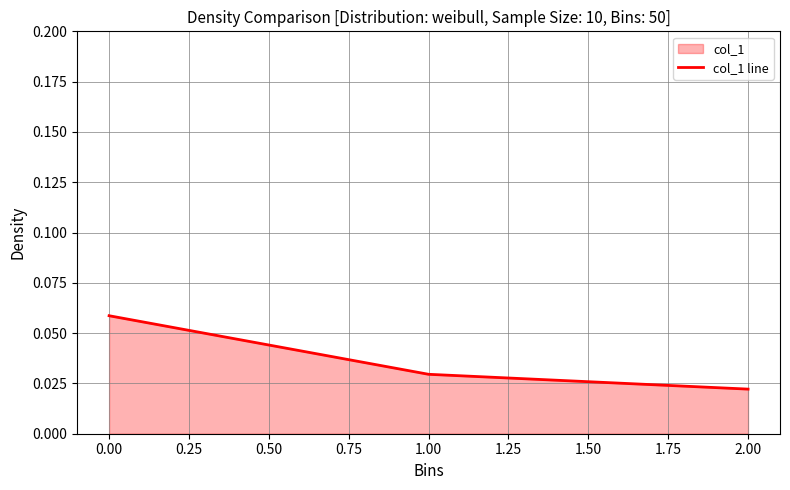

Reading left to right, transcribe all the data shown in this chart.

0.1	0.0	0.0